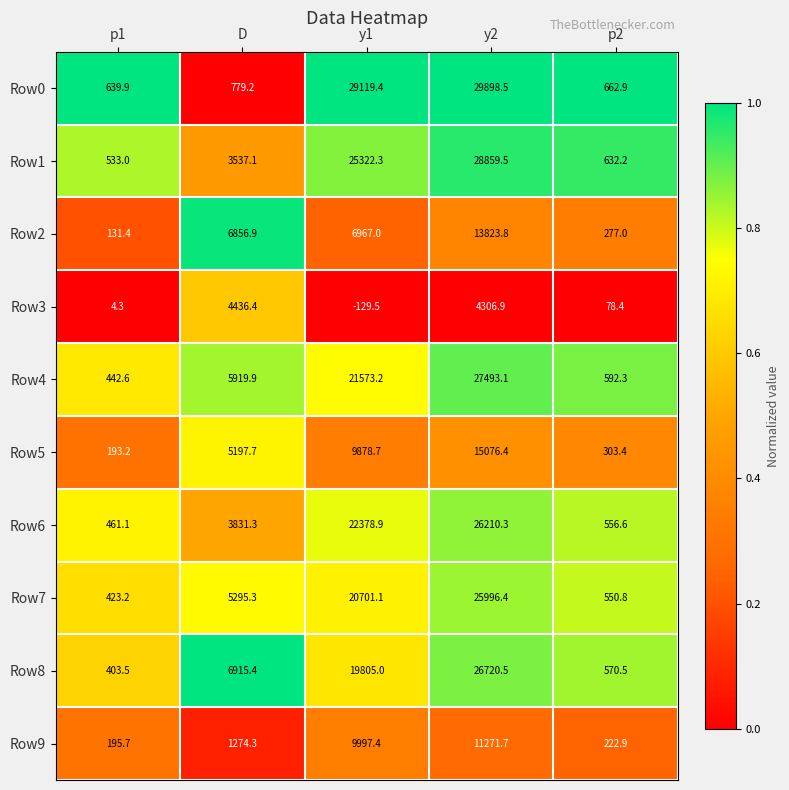

What is the approximate value of Row0 at p1?

639.9